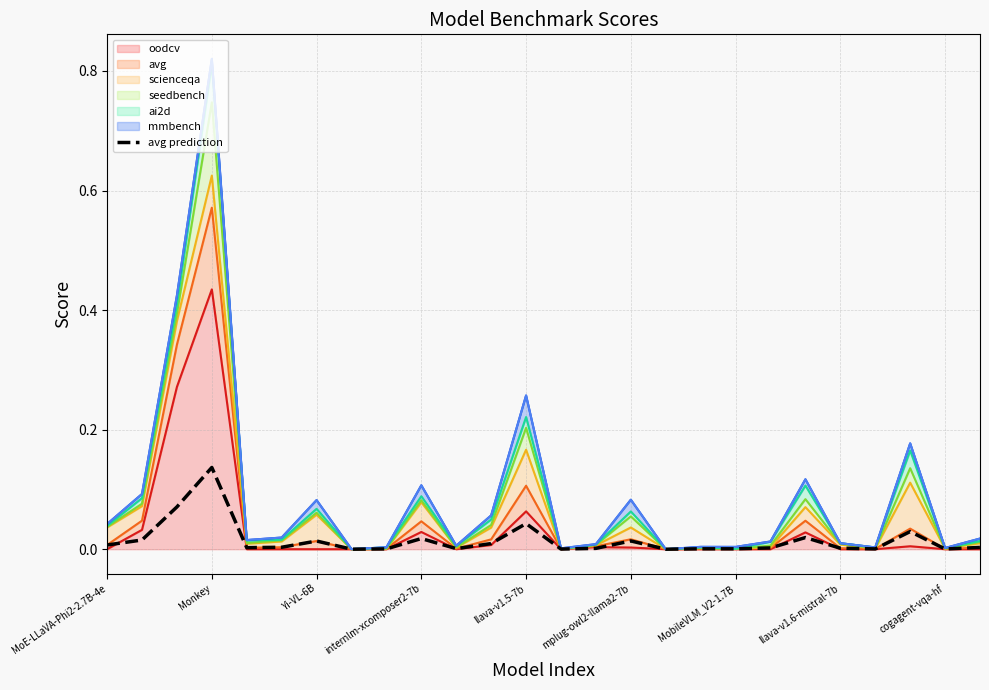

Reading left to right, extract all data points from this chart.

0.0	0.0	0.1	0.1	0.0	0.0	0.0	0.0	0.0	0.0	0.0	0.0	0.0	0.0	0.0	0.0	0.0	0.0	0.0	0.0	0.0	0.0	0.0	0.0	0.0	0.0